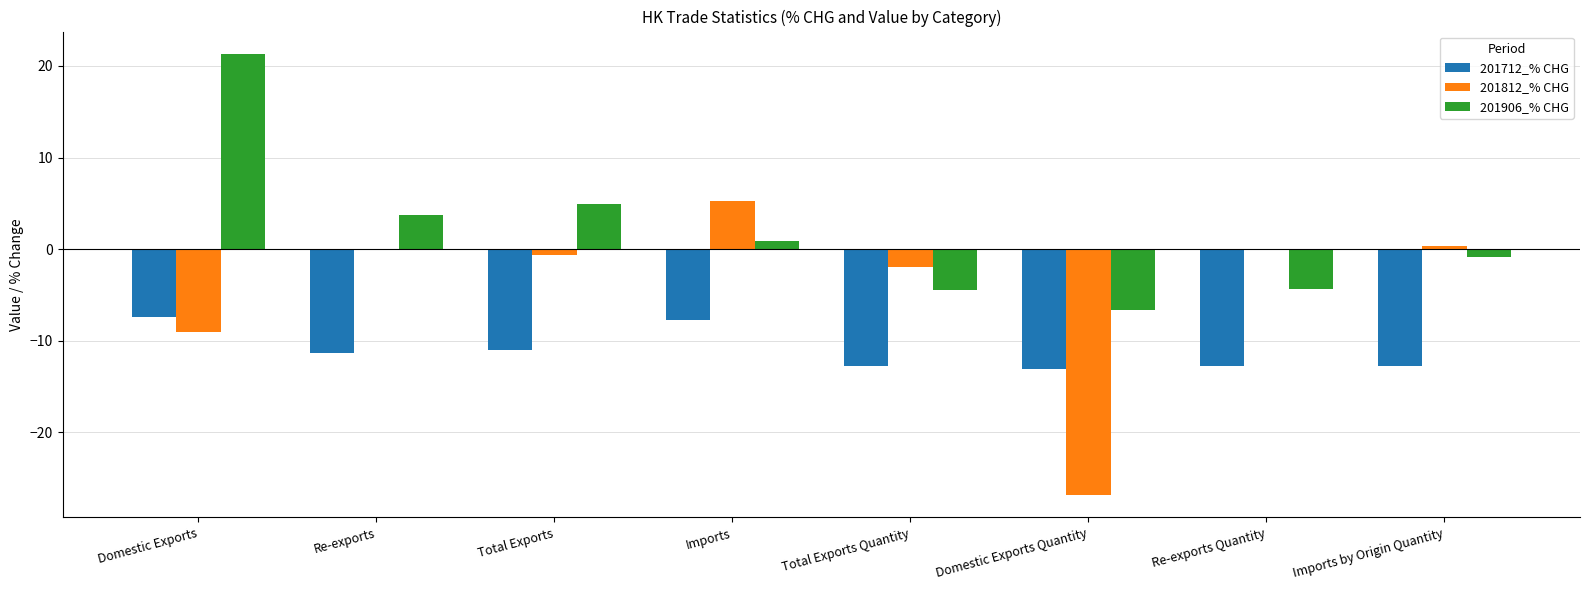

Is the value of 201712_% CHG at Re-exports Quantity greater than the value of 201906_% CHG at Domestic Exports?

No